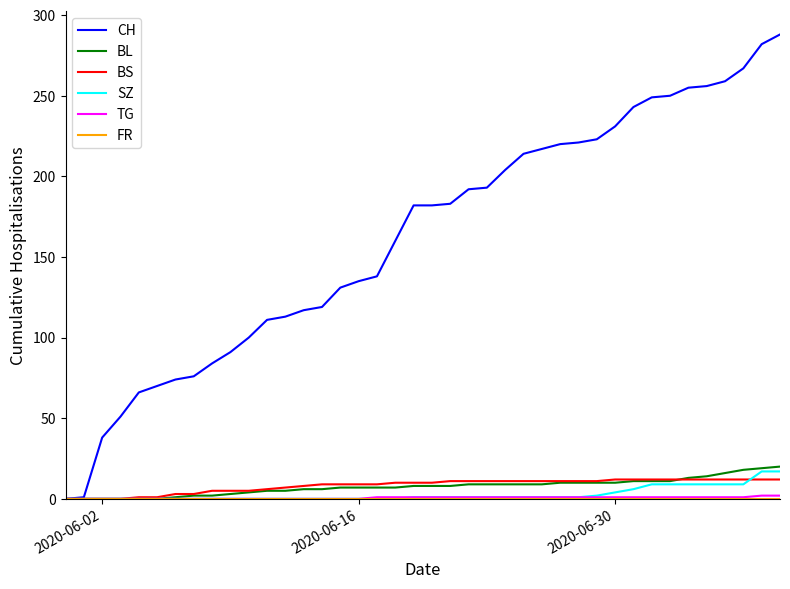

Which series has the largest total across all categories?

CH